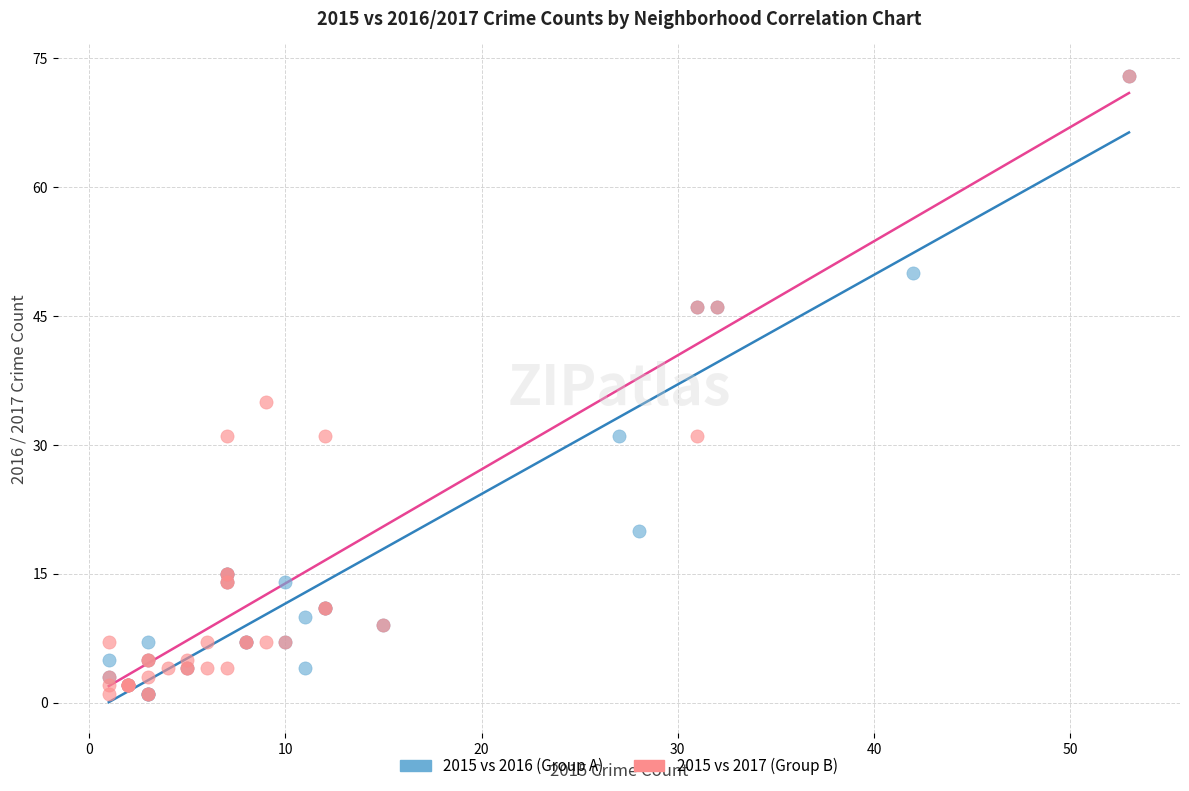

What are all the series names shown in the legend?

2015 vs 2016 (Group A), 2015 vs 2017 (Group B)